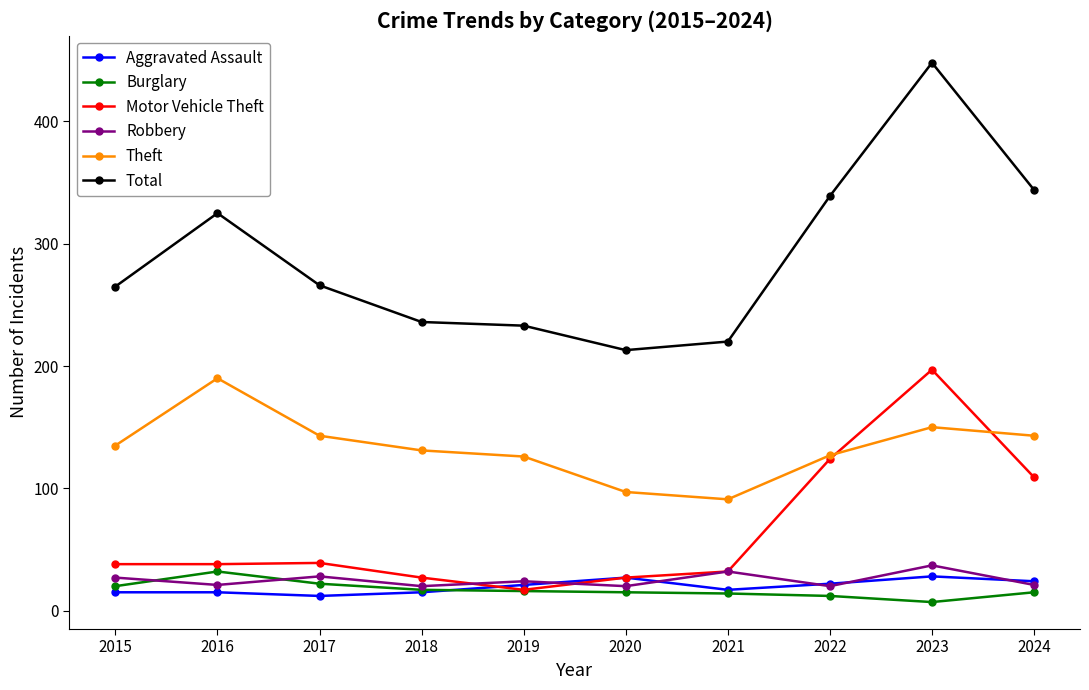

Which category has the lowest value in the Theft series?

2021